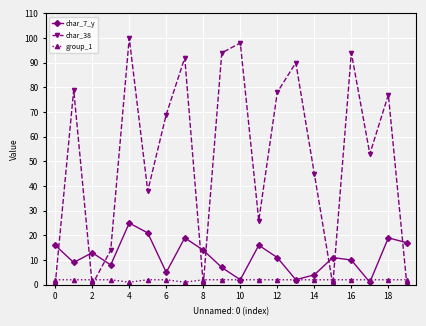

What is the maximum value shown in the chart?

100